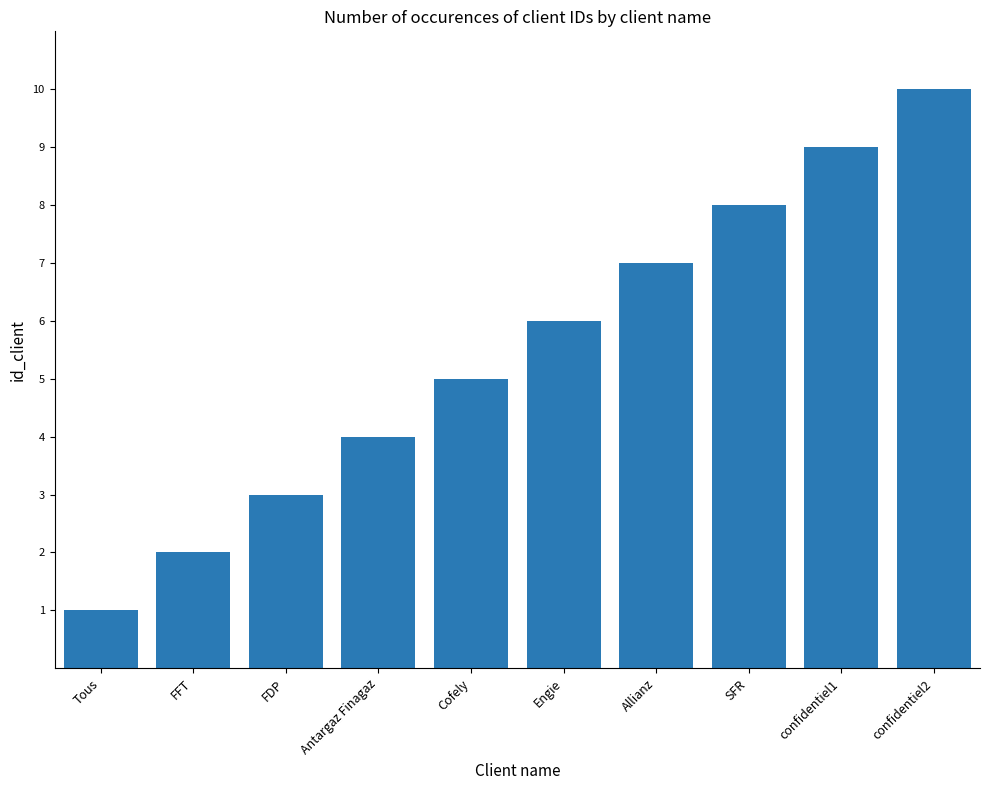

What is the label of the 4th bar from the right?

Allianz